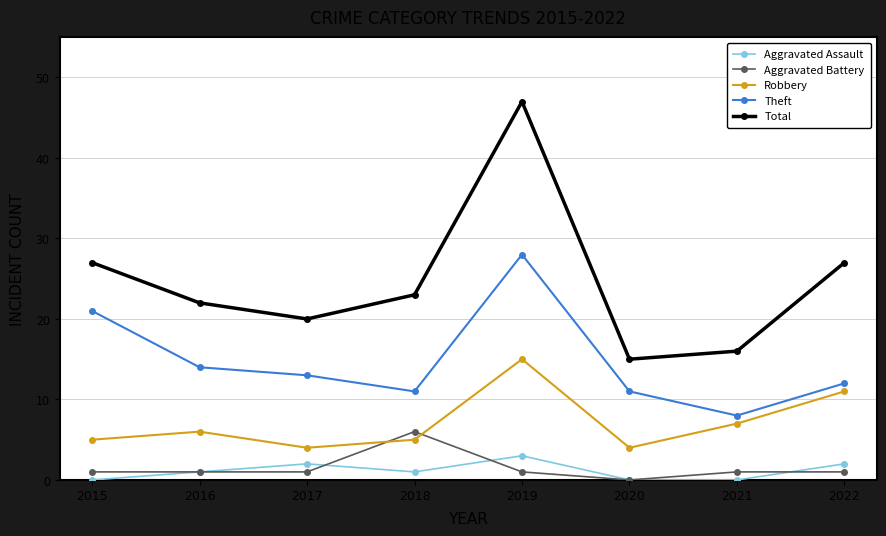

The Robbery series shows 5 at 2018. True or false?

True